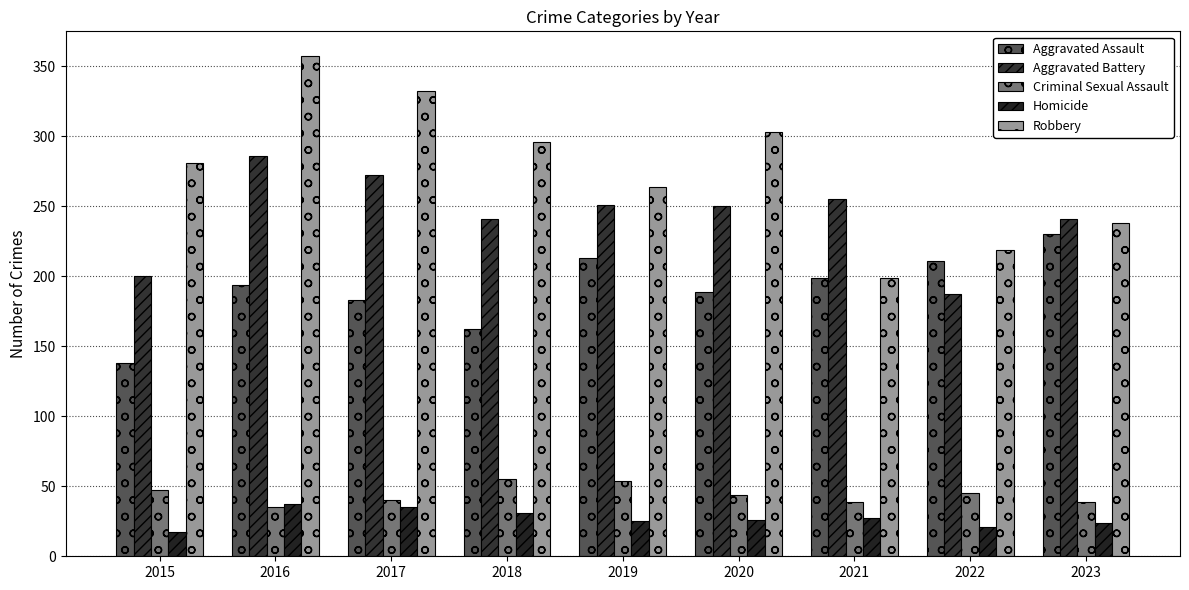

How many series are shown in this chart?

5